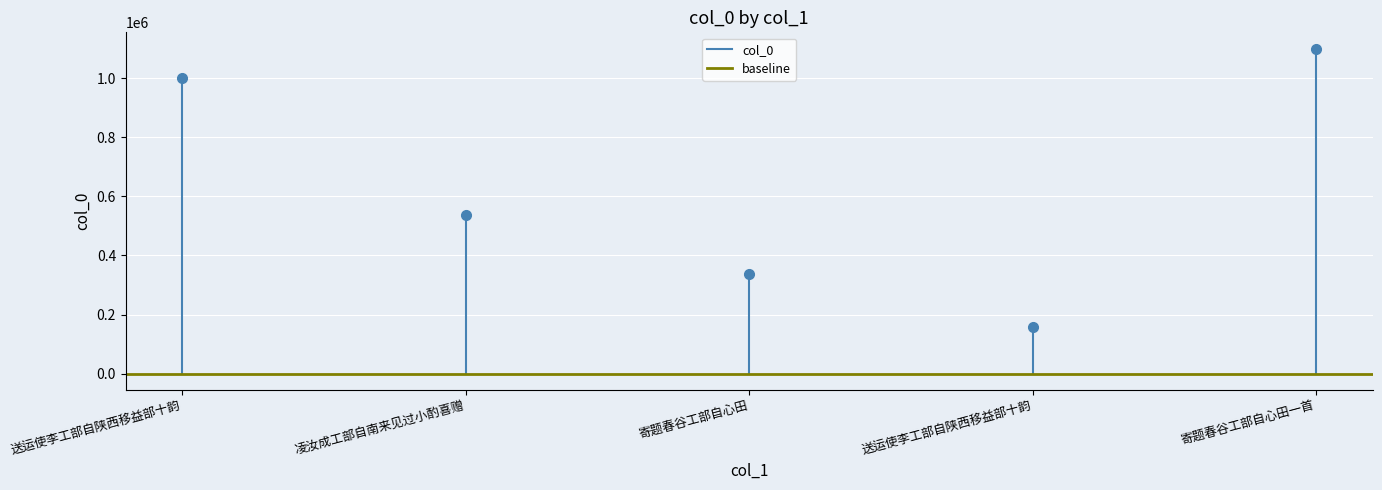

List the series in order of their overall mean, highest first.

col_0, baseline